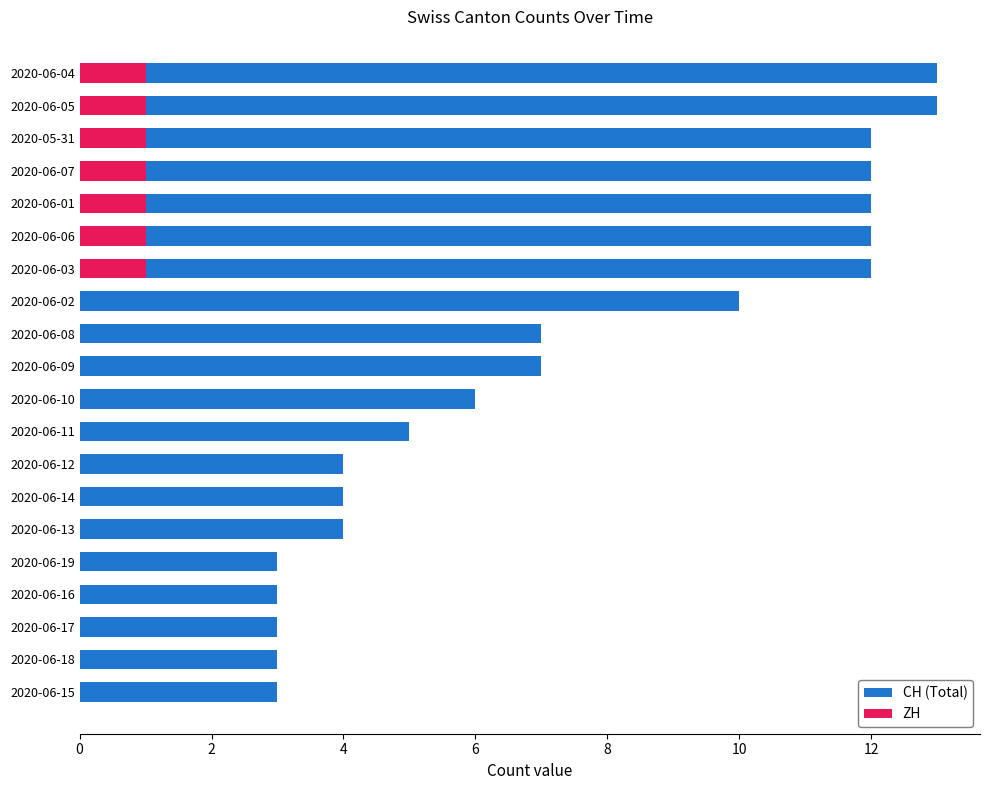

How many distinct data groups are displayed?

2